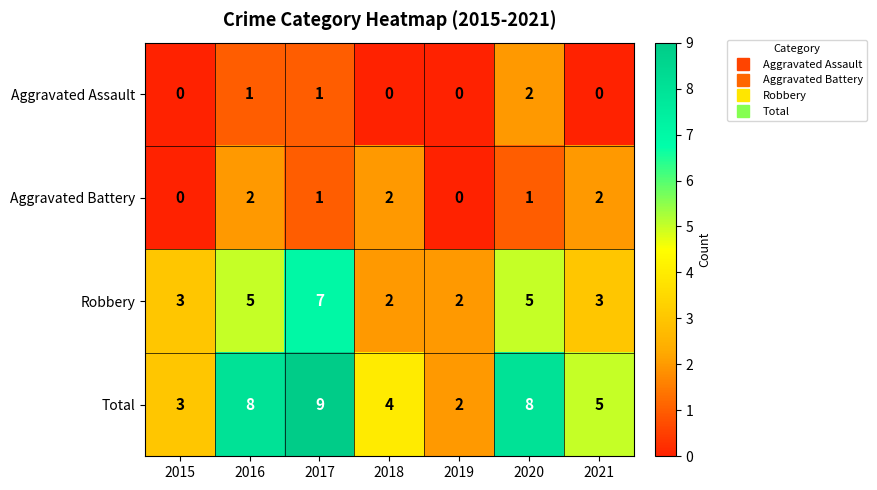

At 2020, list the series in order from smallest to largest.

Aggravated Battery, Aggravated Assault, Robbery, Total